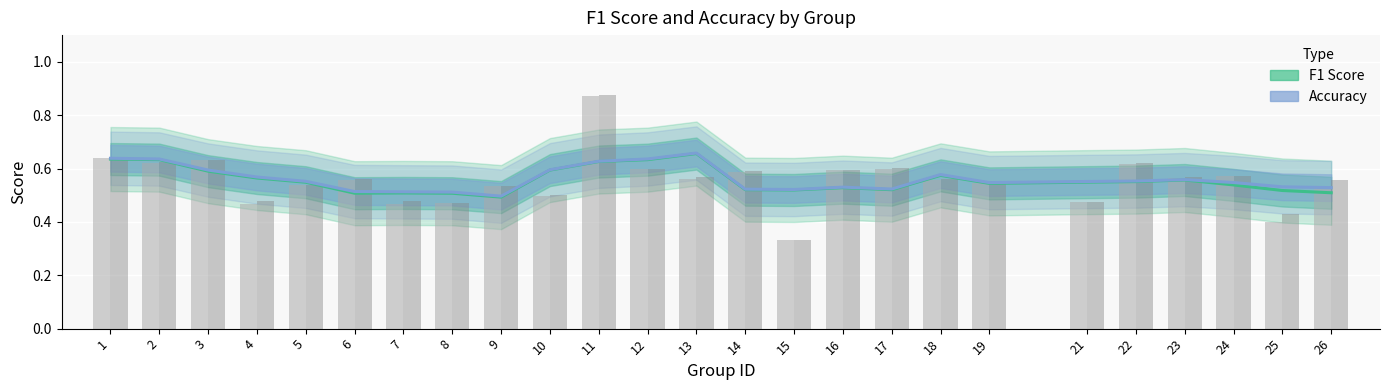

How many bars are there in total?

50